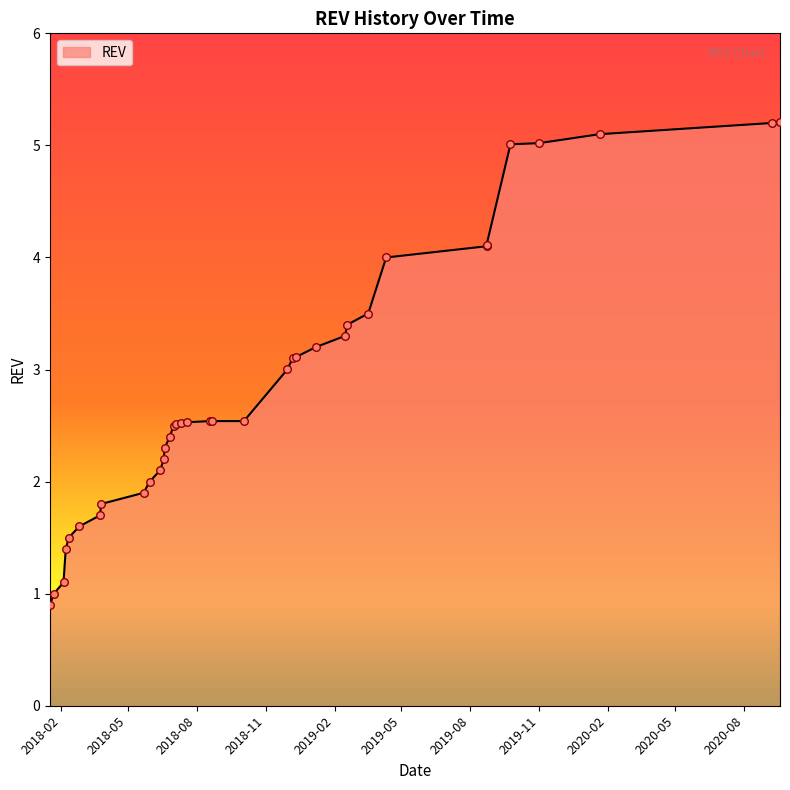

Which has a higher value, 2018-07-11 or 2019-01-07?

2019-01-07